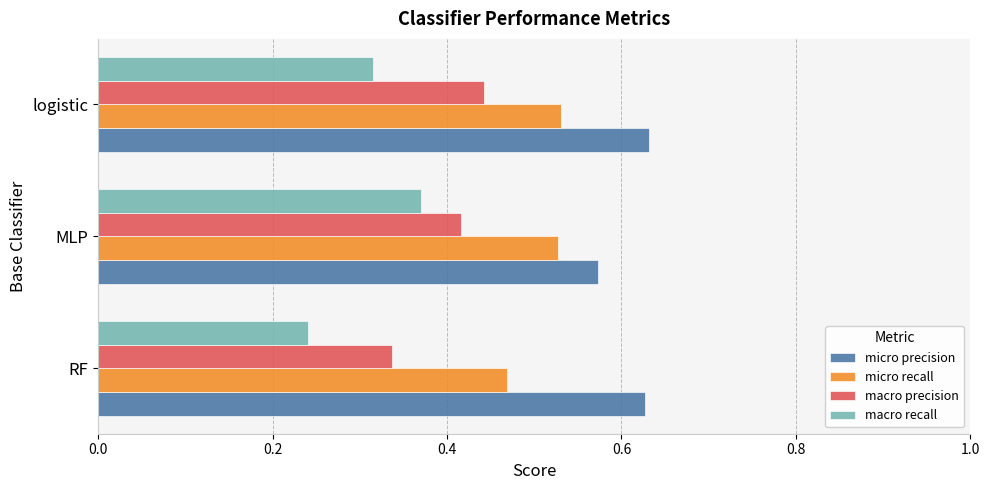

At which label does micro recall reach its minimum?

RF